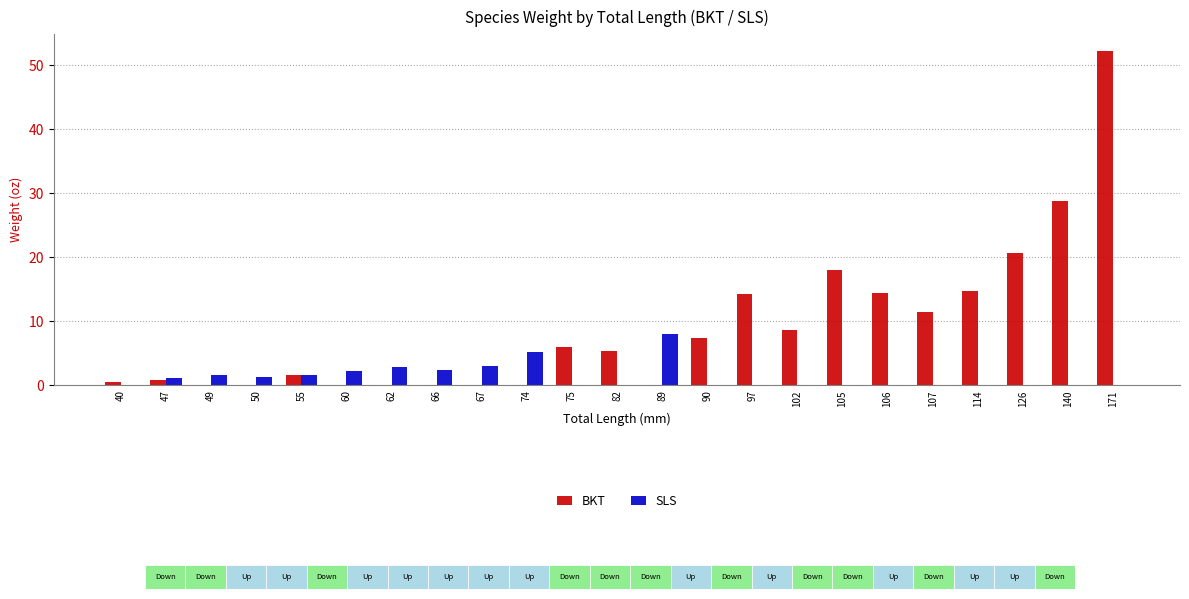

Are the bars grouped side by side (vs. stacked)?

Yes